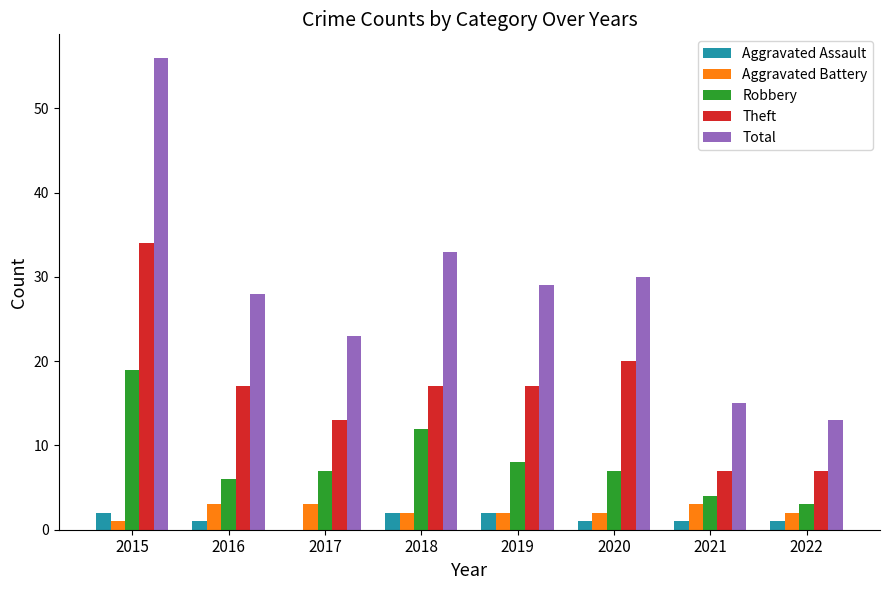

Count the number of data series in this chart.

5